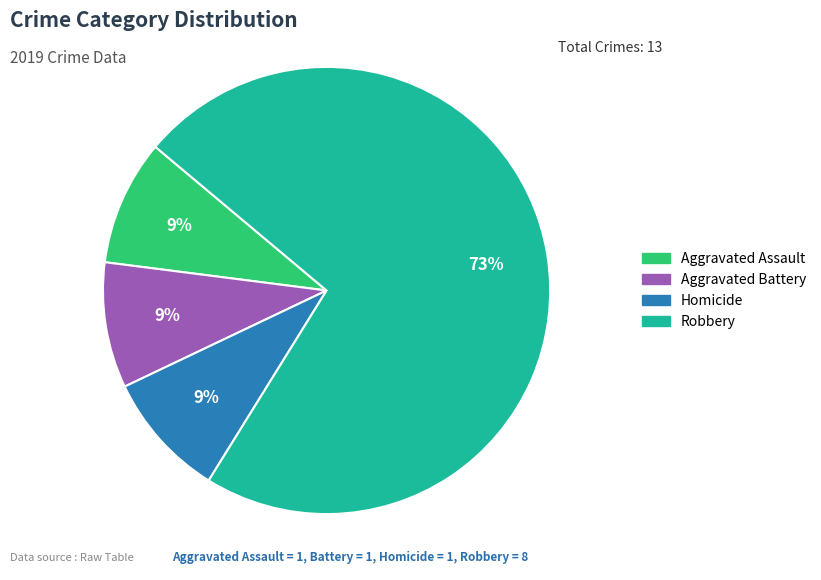

Count the number of slices in the pie.

4